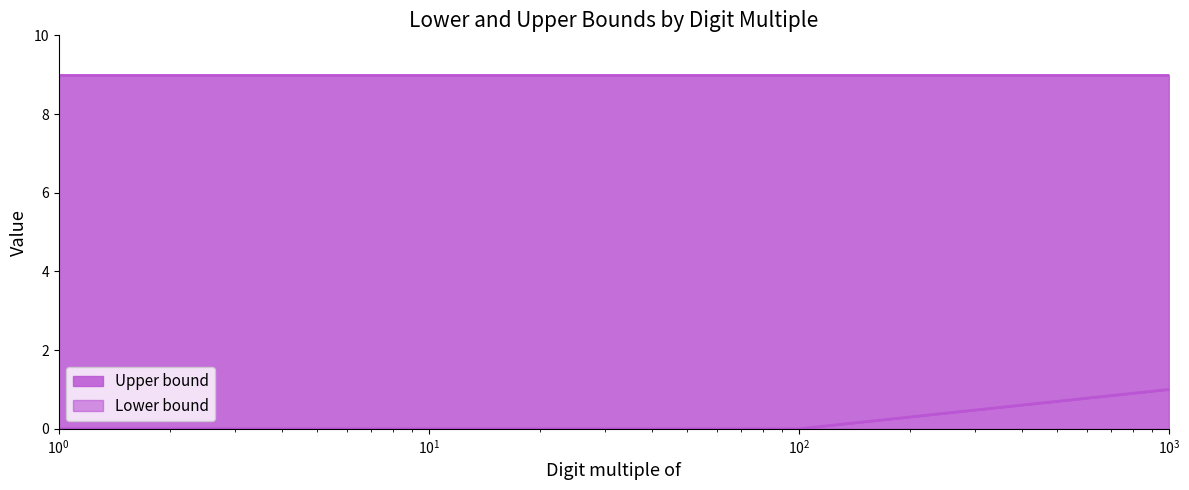

The value at 10 is -1. True or false?

False